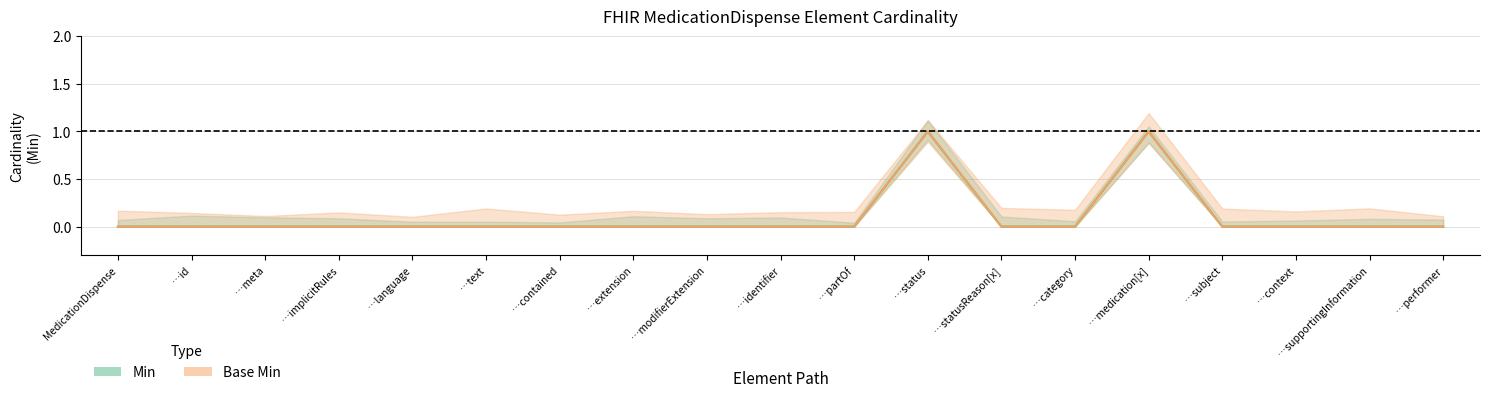

What position from the right is …extension?

12